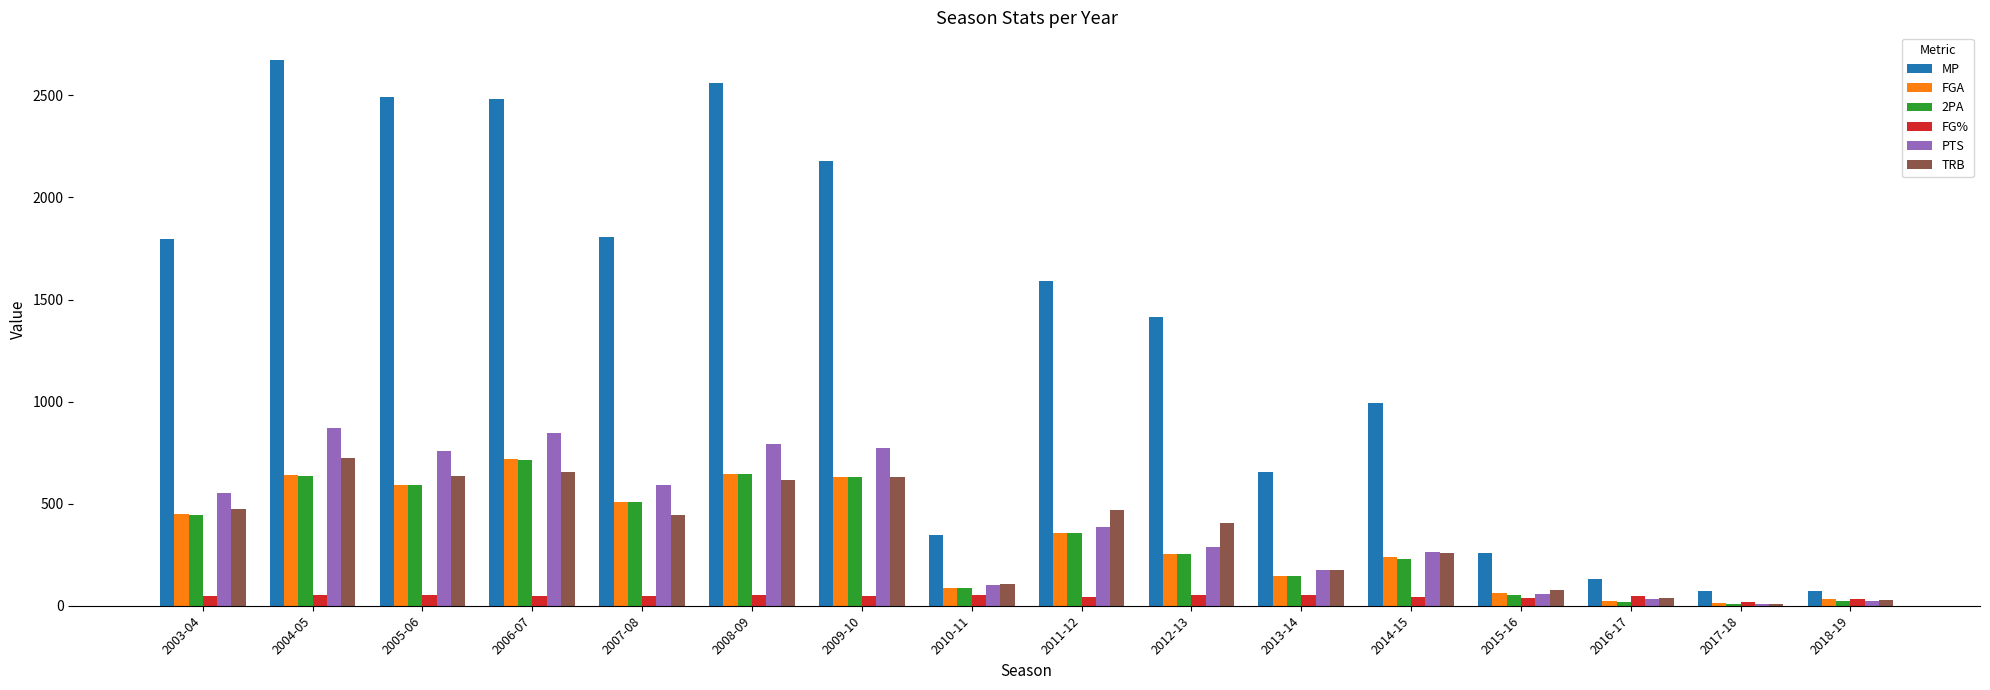

What is the sum of all PTS values?

6511.0